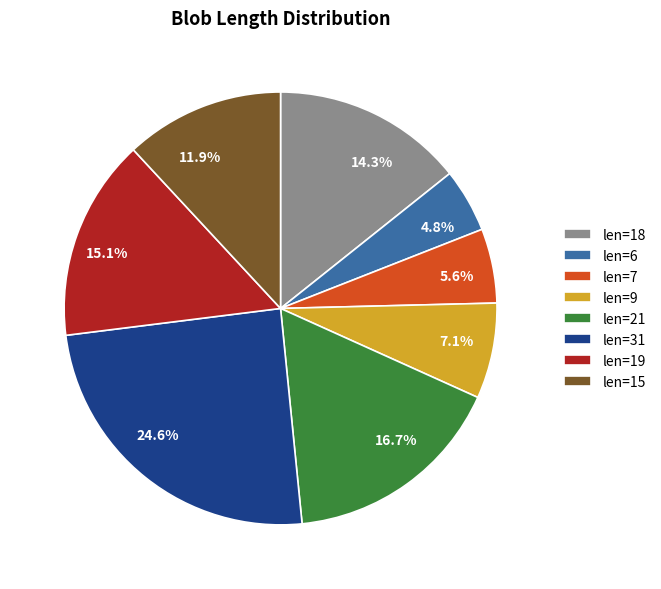

Is there any slice that represents more than half of the pie?

No